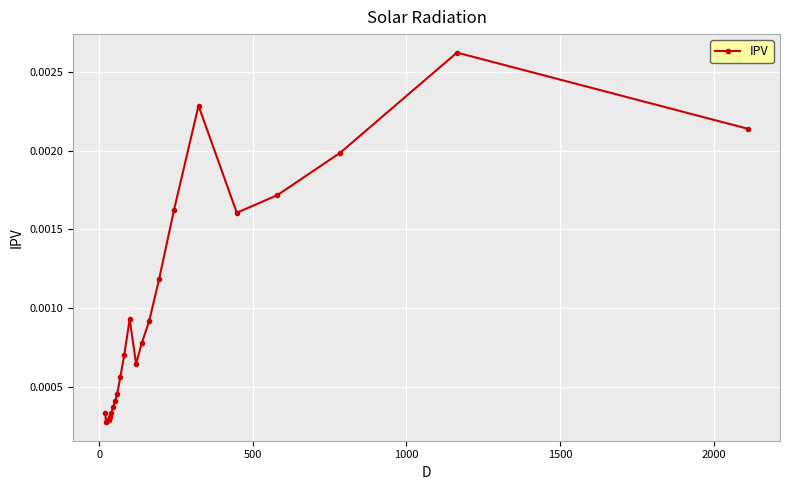

Count the values in the range 0 to 1.

24